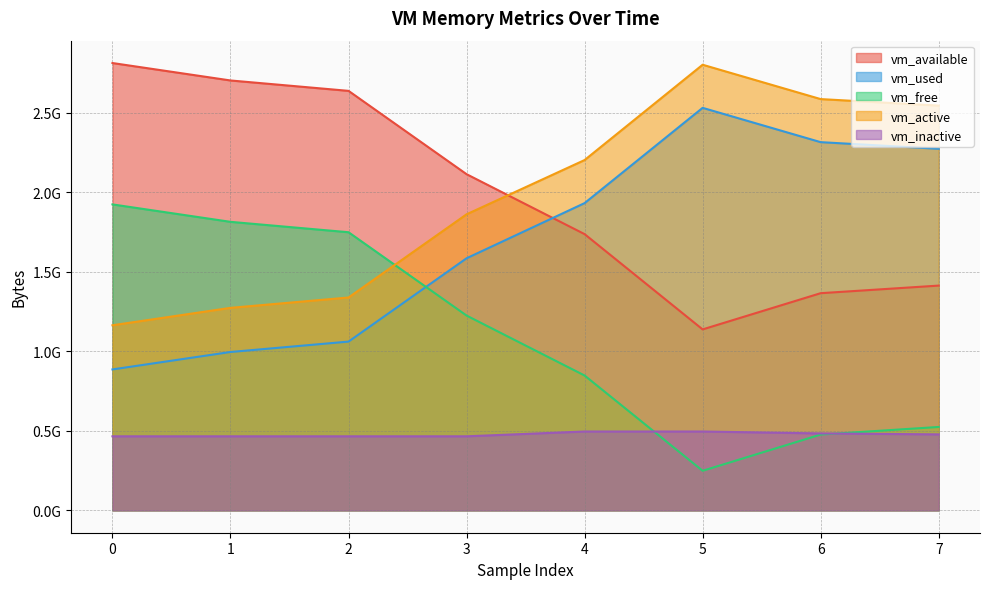

What is the difference between the maximum and minimum values in the vm_active series?

1638346752